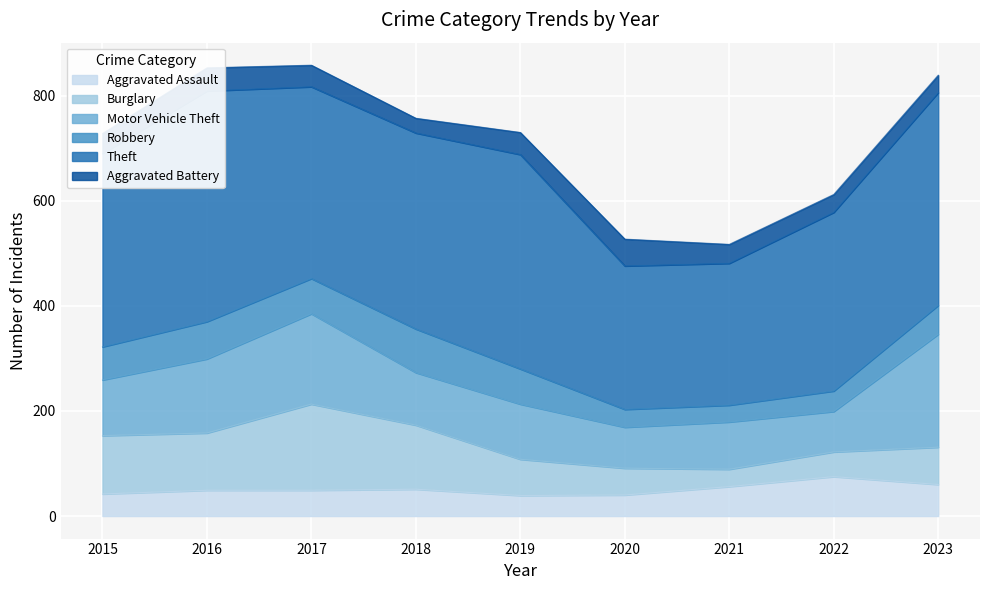

In Burglary, how many points are higher than both neighbors (excluding endpoints)?

1